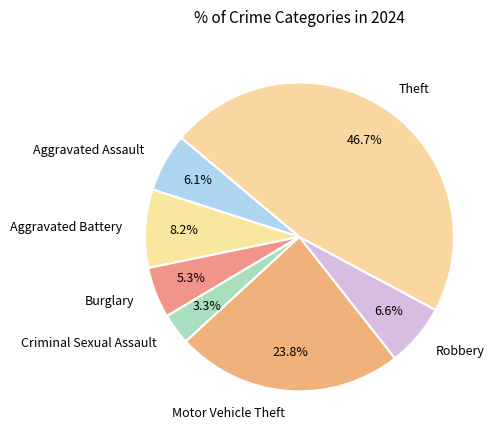

What percentage is the Criminal Sexual Assault slice, to the nearest percent?

3%